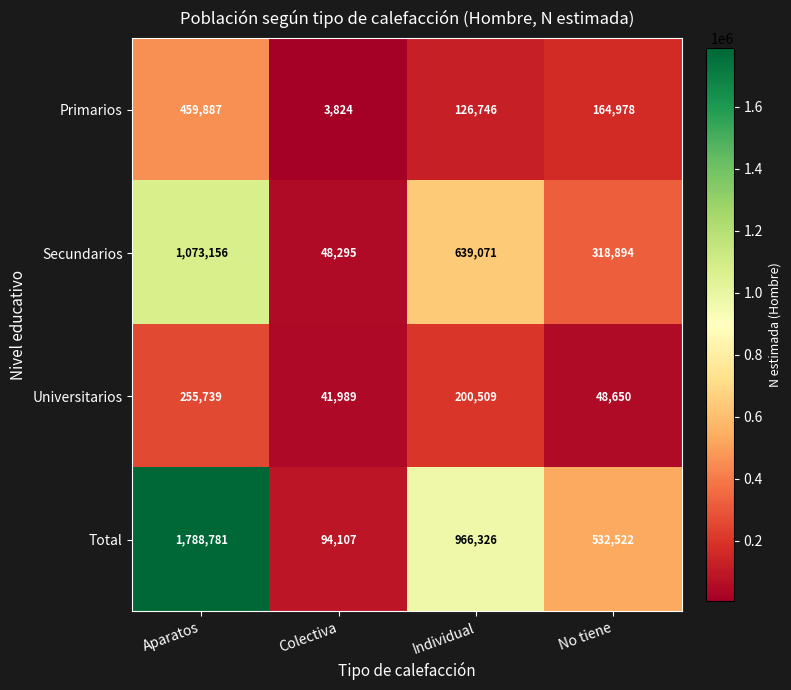

At which category does the chart reach its peak across all series?

Aparatos